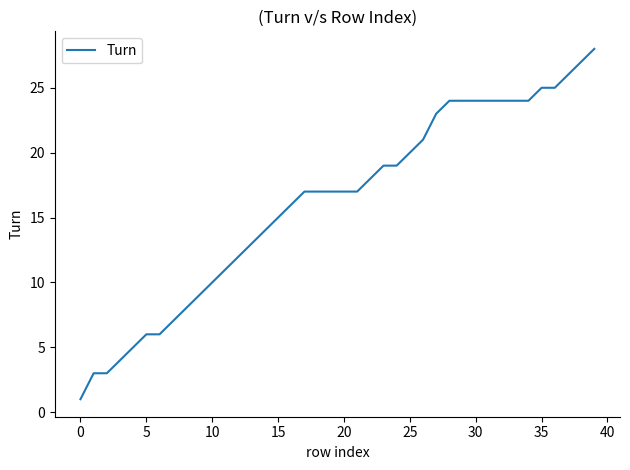

What is the maximum value shown in the chart?

28